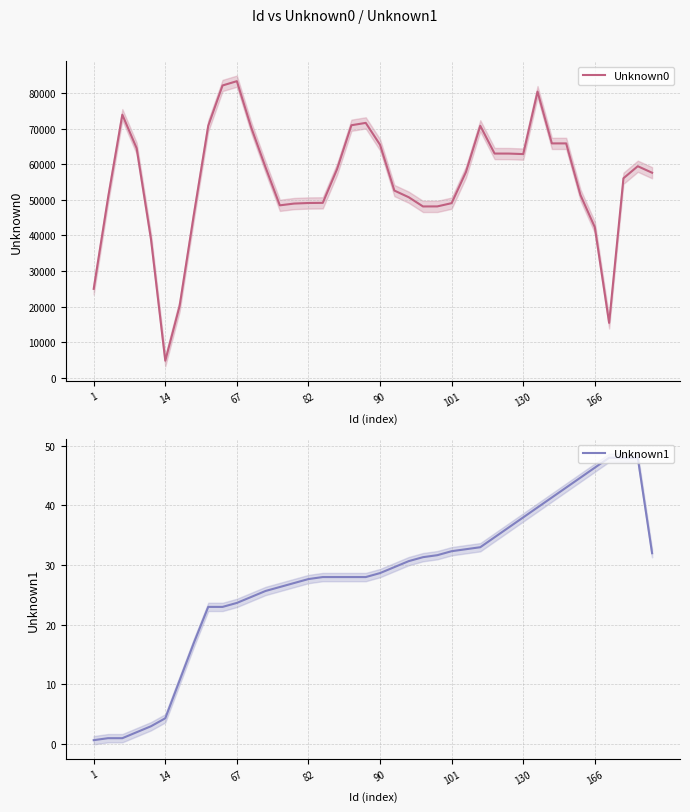

True or false: Unknown0 and Unknown1 cross at least once.

False